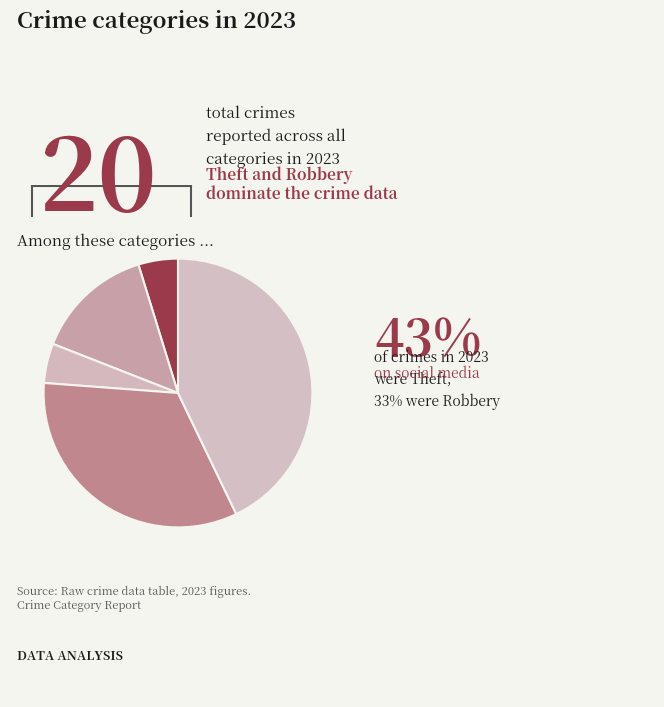

Count the number of slices in the pie.

5